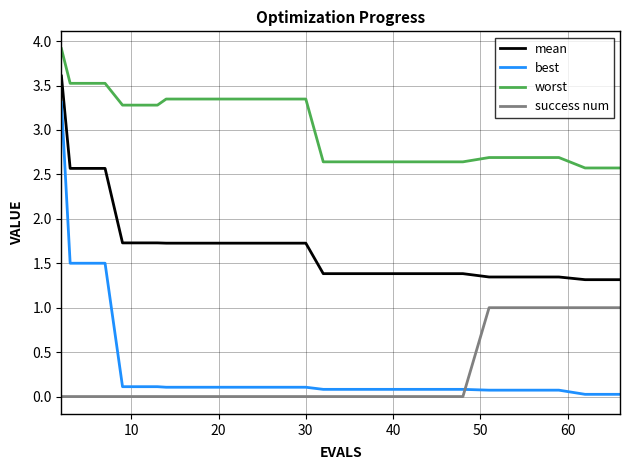

What is the difference between the maximum and minimum values in the mean series?

2.3